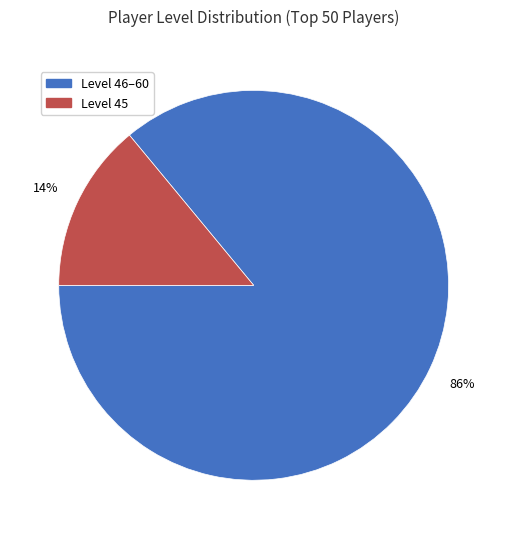

To the nearest percent, what is the difference between the largest and smallest slice percentages?

72%